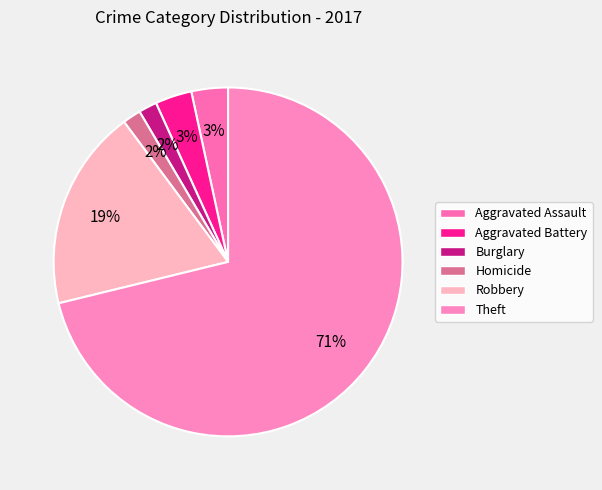

True or false: Burglary accounts for 2% of the total.

True